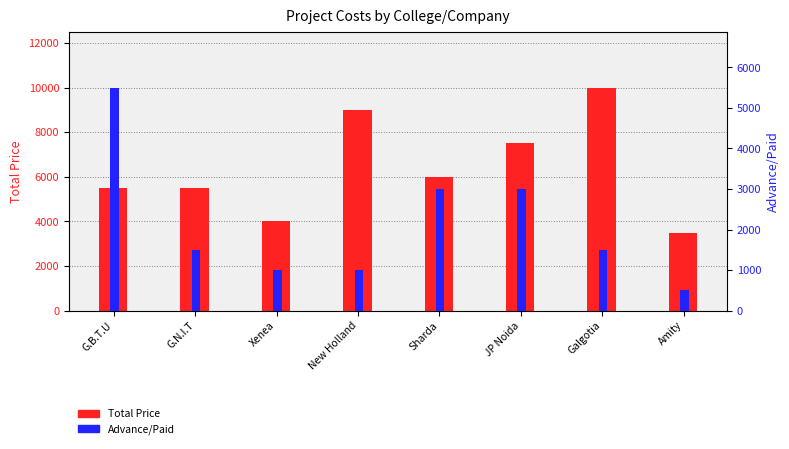

What is the total value across all series at JP Noida?

10500